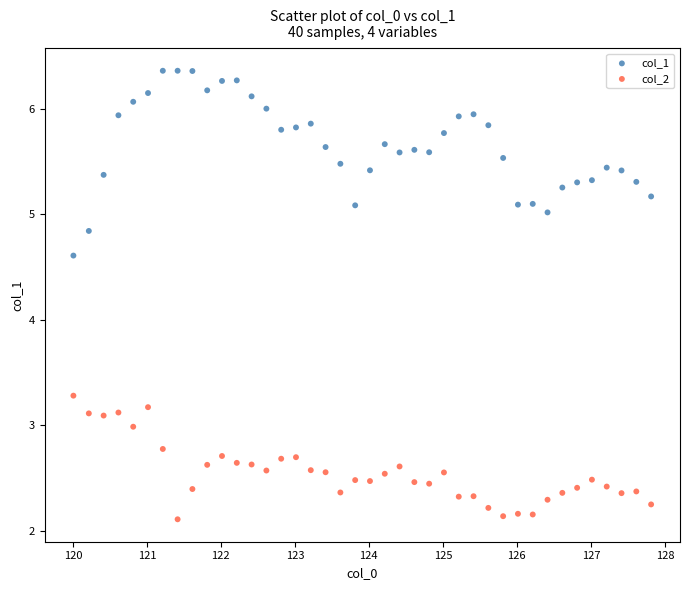

Across all data points, what is the range of X values (max minus min)?

7.8